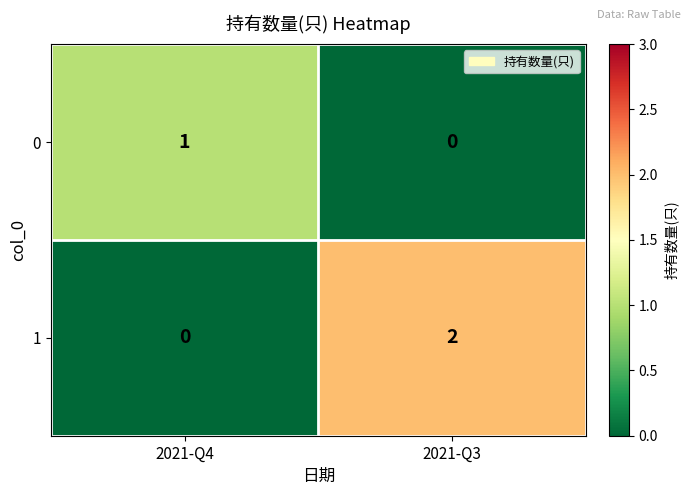

Between 2021-Q4 and 2021-Q3, which series saw the biggest shift?

1